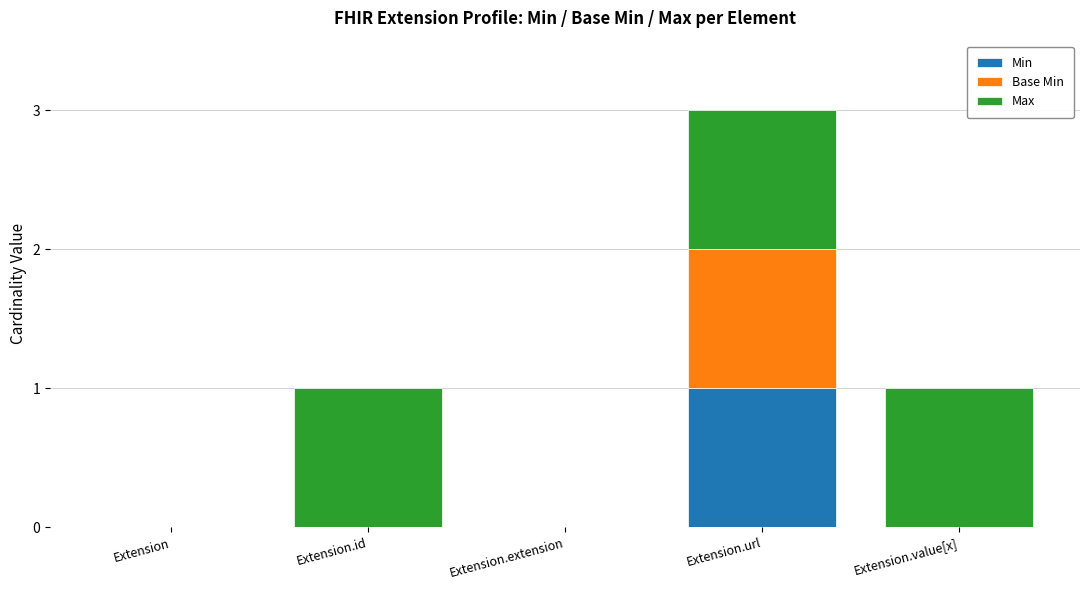

At which category is the sum across all series the highest?

Extension.url